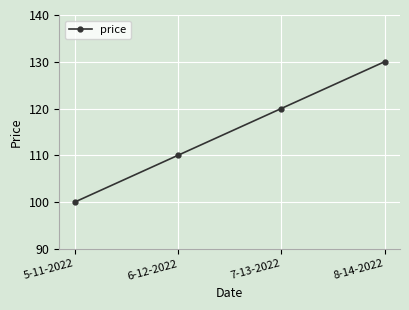

Reading left to right, transcribe all the data shown in this chart.

100	110	120	130